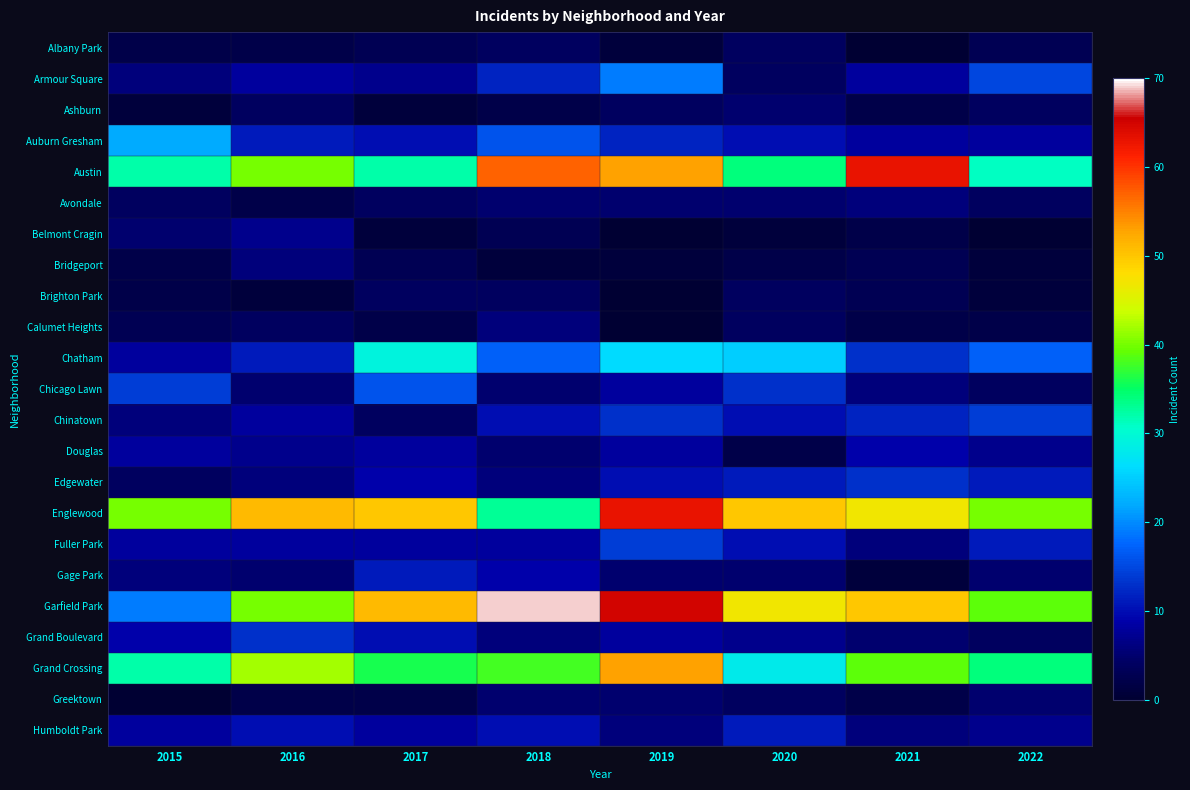

What is the maximum value shown in the chart?

69